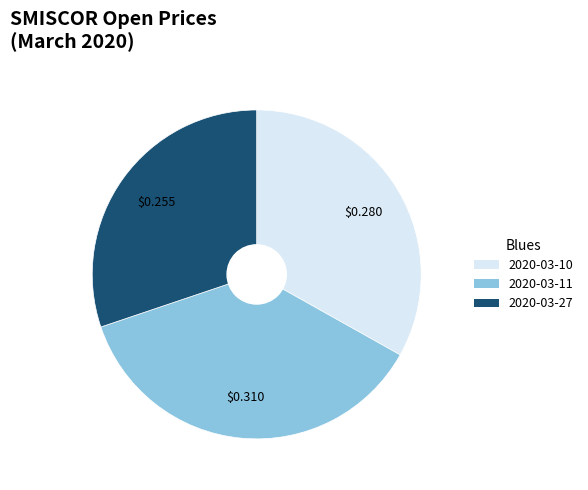

Do 2020-03-27 and 2020-03-11 together represent more than half of the pie?

Yes